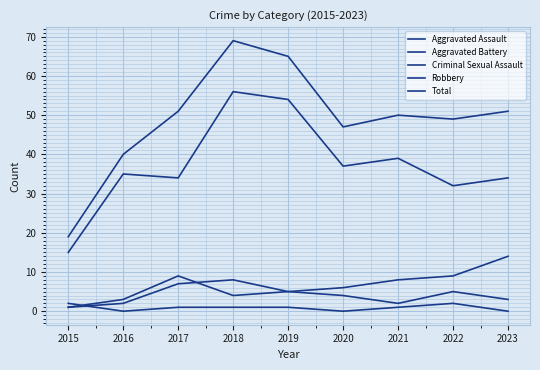

True or false: Aggravated Assault and Robbery intersect in this chart.

False